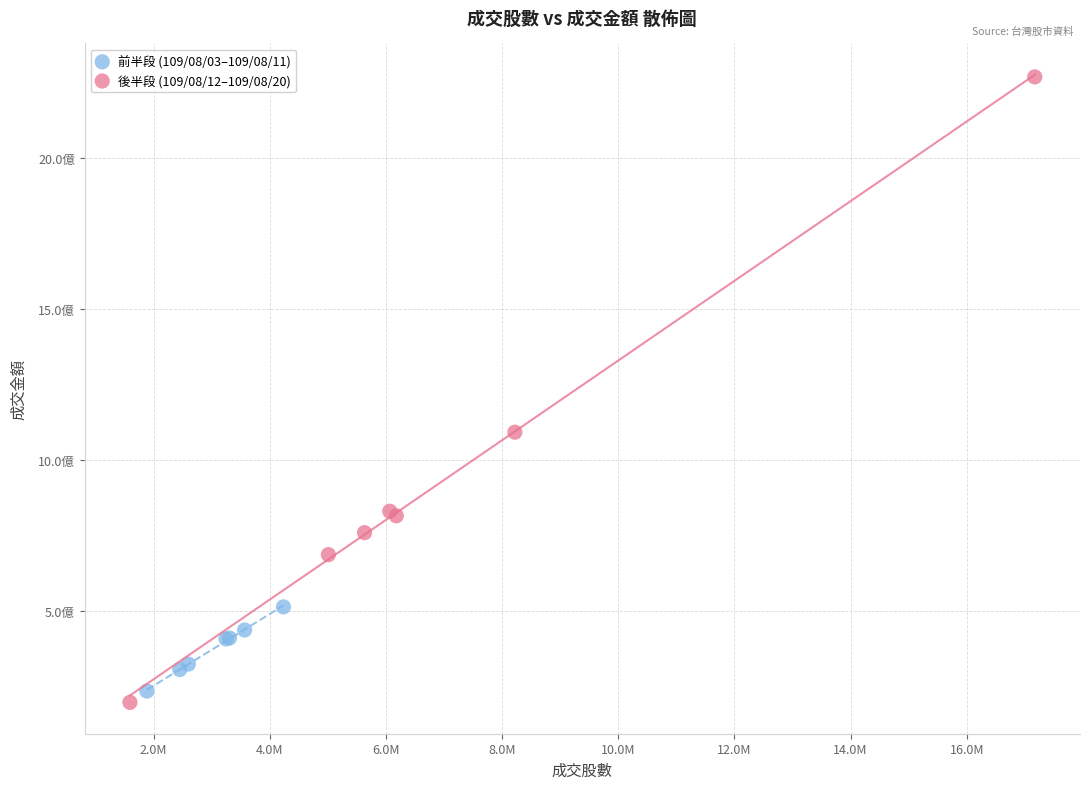

Which series reaches the maximum Y coordinate?

後半段 (109/08/12–109/08/20)